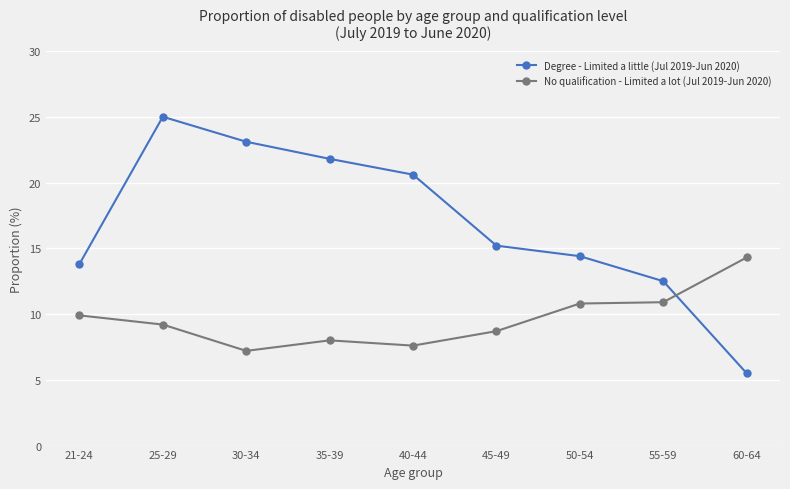

What is the total value across all series at 55-59?

23.4